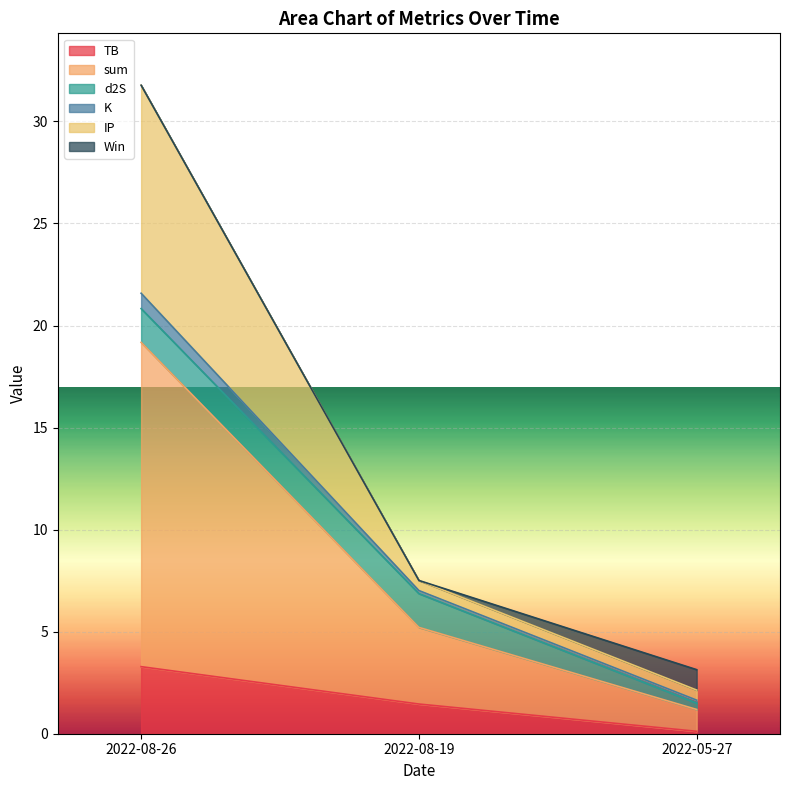

What is the difference between the maximum and minimum values in the TB series?

3.2